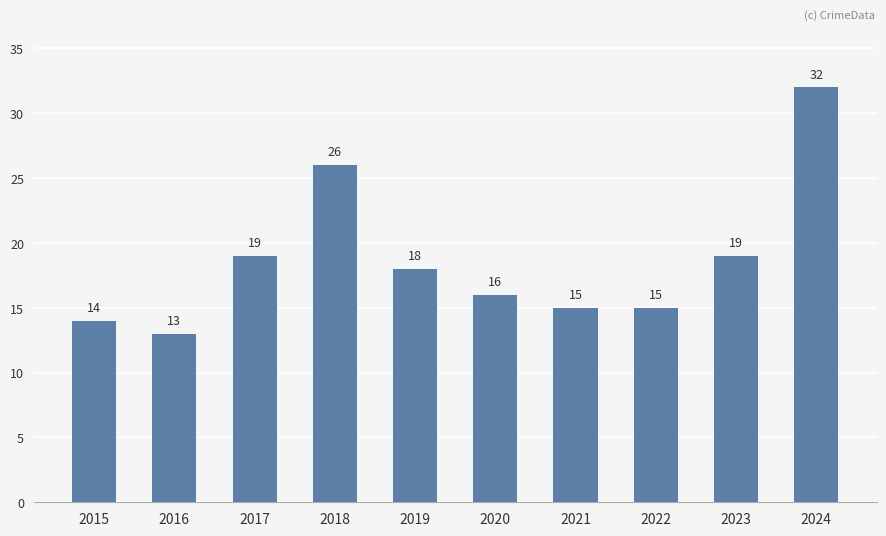

How many values are below 18?

5